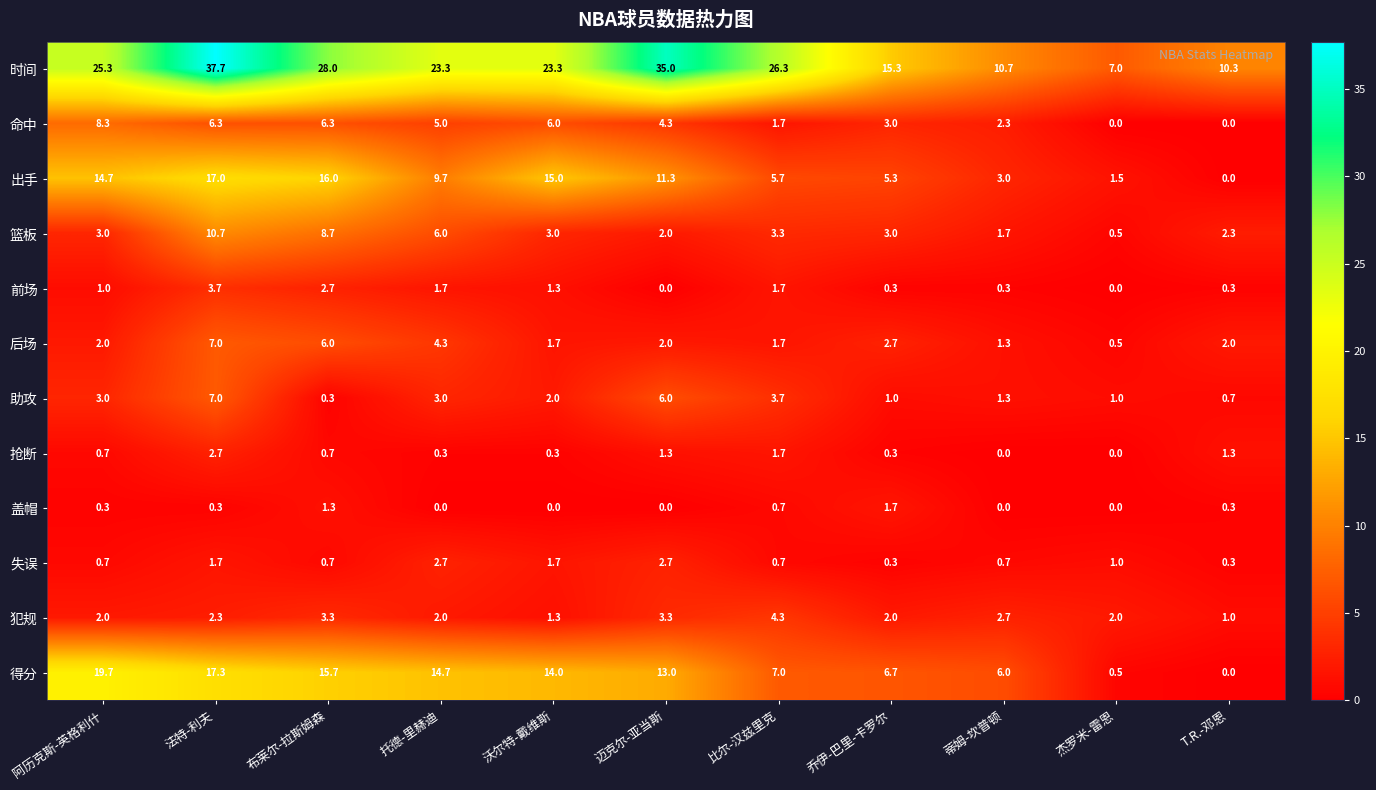

What is the maximum value shown in the chart?

37.7